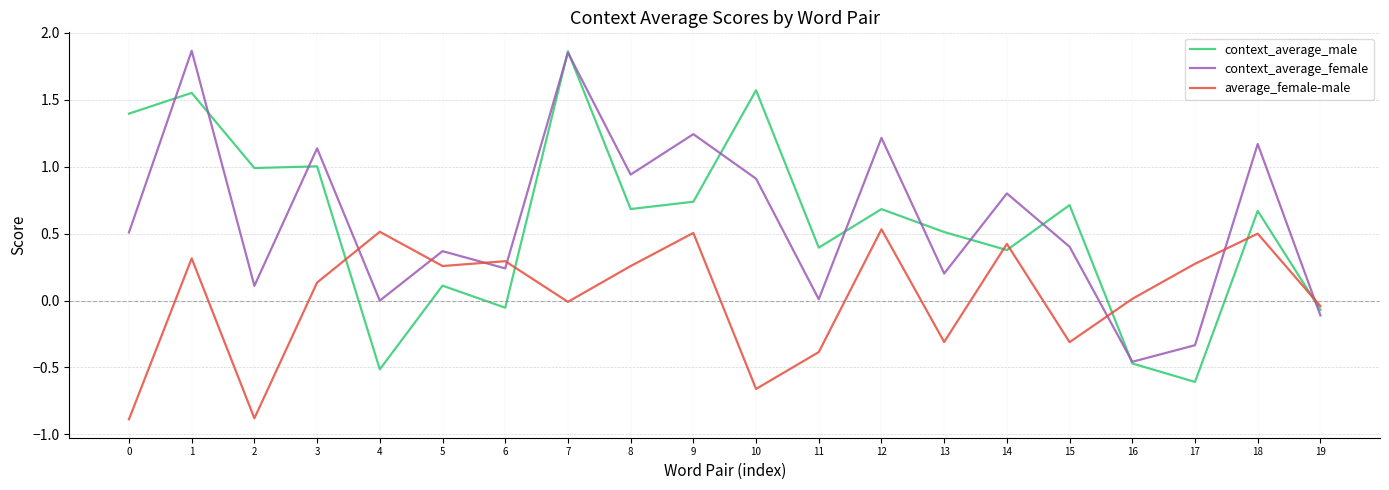

Which series has the largest range (max minus min)?

context_average_male